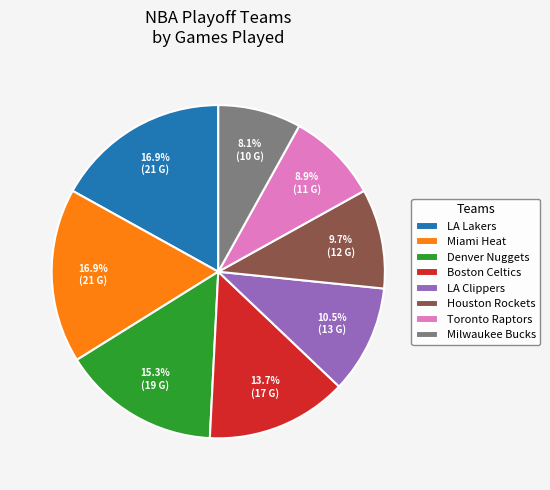

Between LA Clippers and Miami Heat, which is larger?

Miami Heat